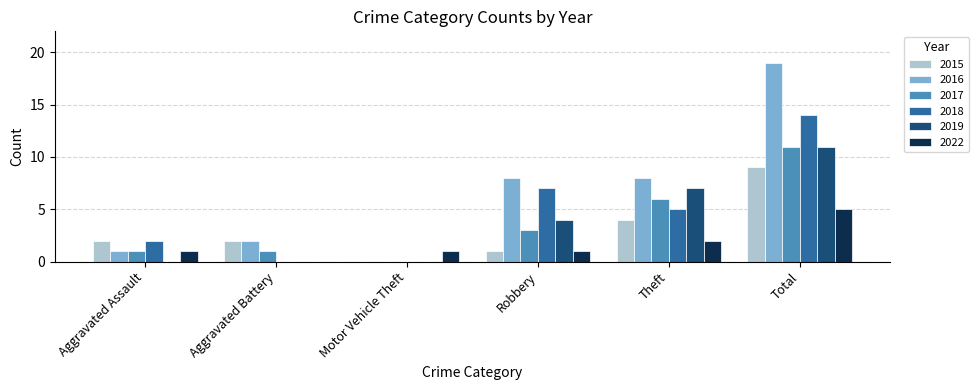

Between Motor Vehicle Theft and Total, which series saw the biggest shift?

2016